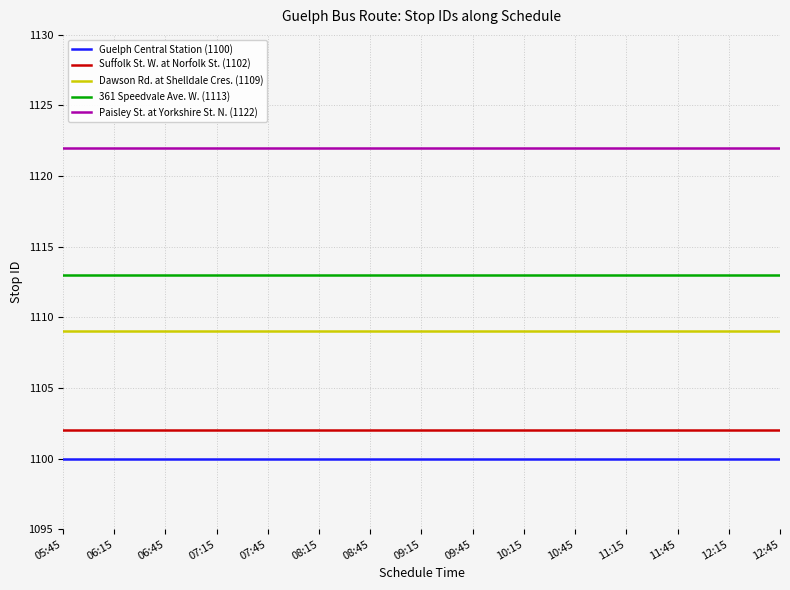

The value of Dawson Rd. at Shelldale Cres. (1109) at 10:15 is 353. True or false?

False